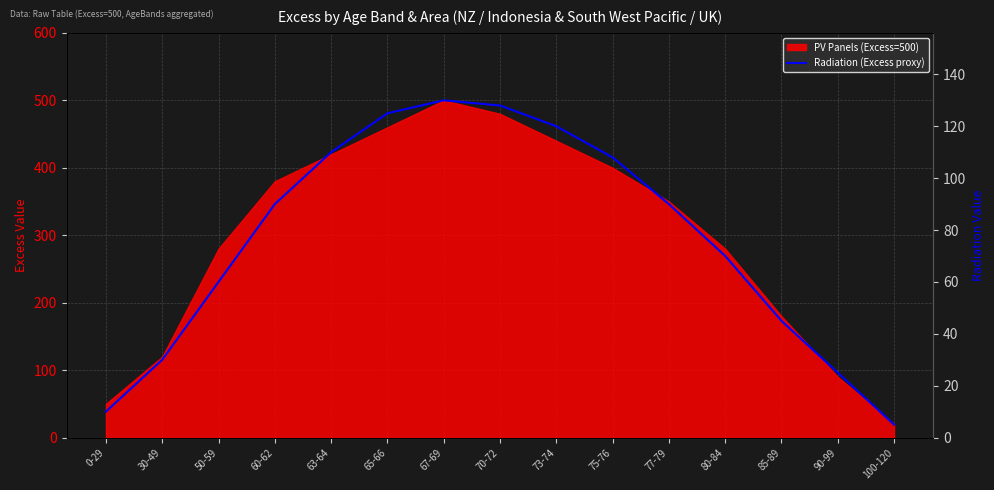

Where is the data nearest to the value 67?

80-84